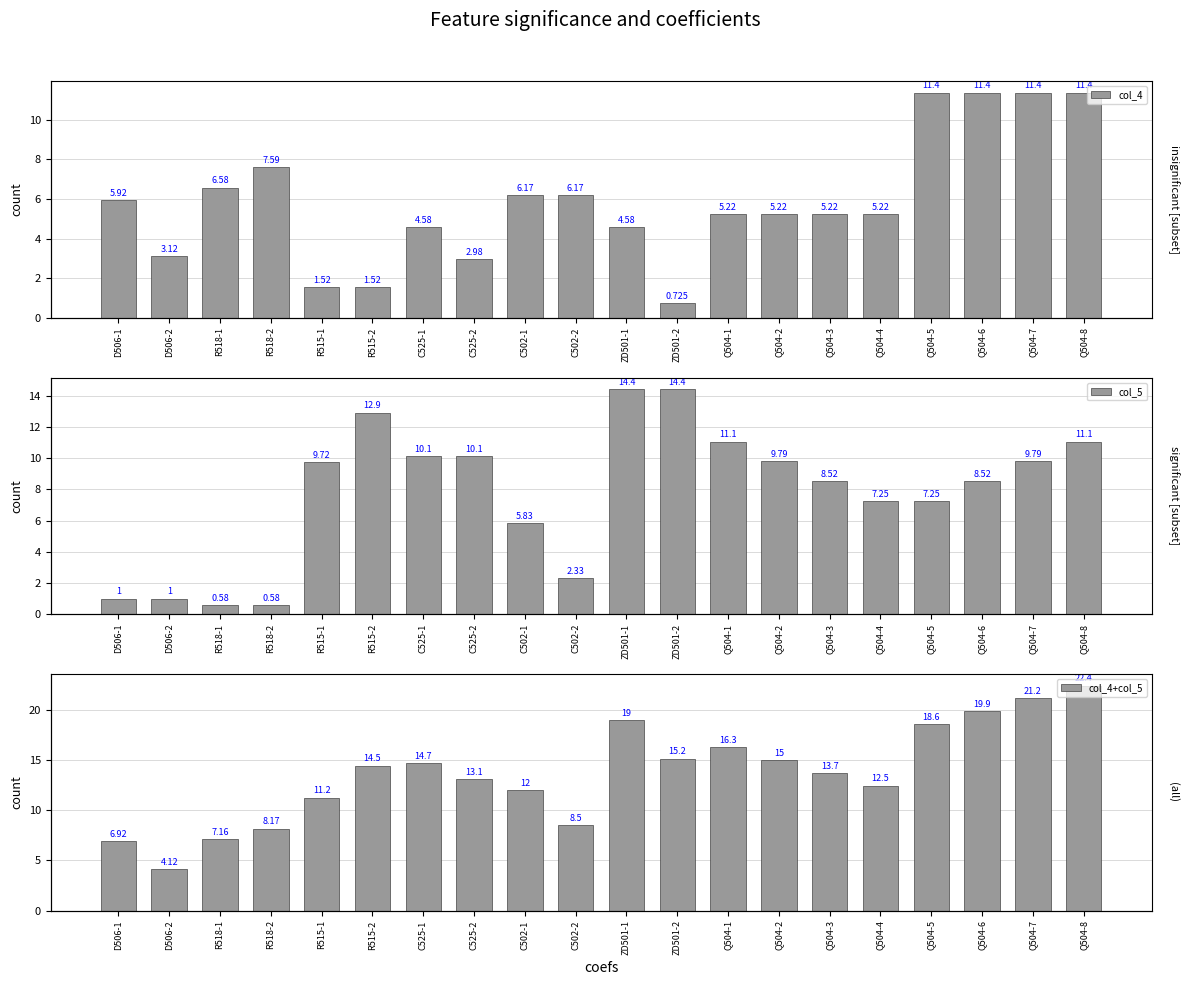

The value of col_4+col_5 at C525-1 is 14.7. True or false?

True